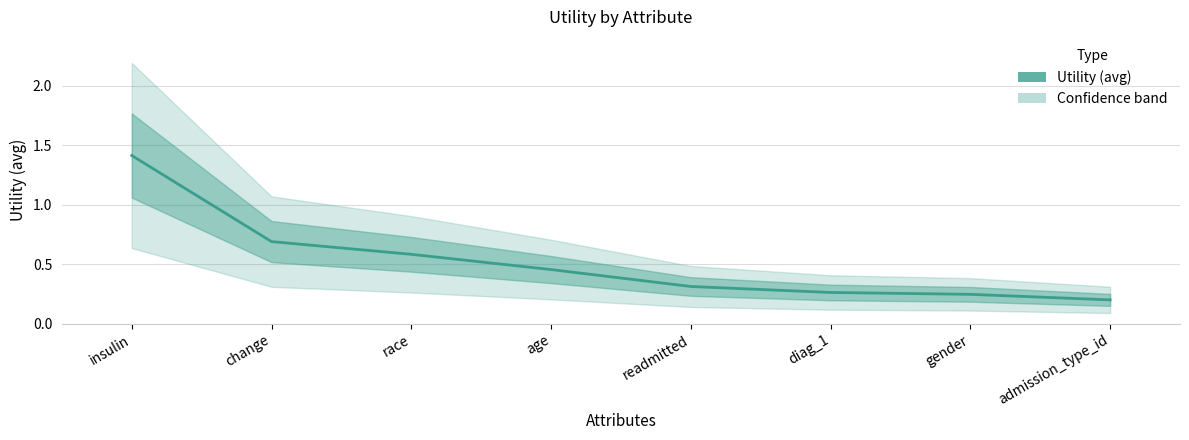

Which has a higher value, readmitted or age?

age